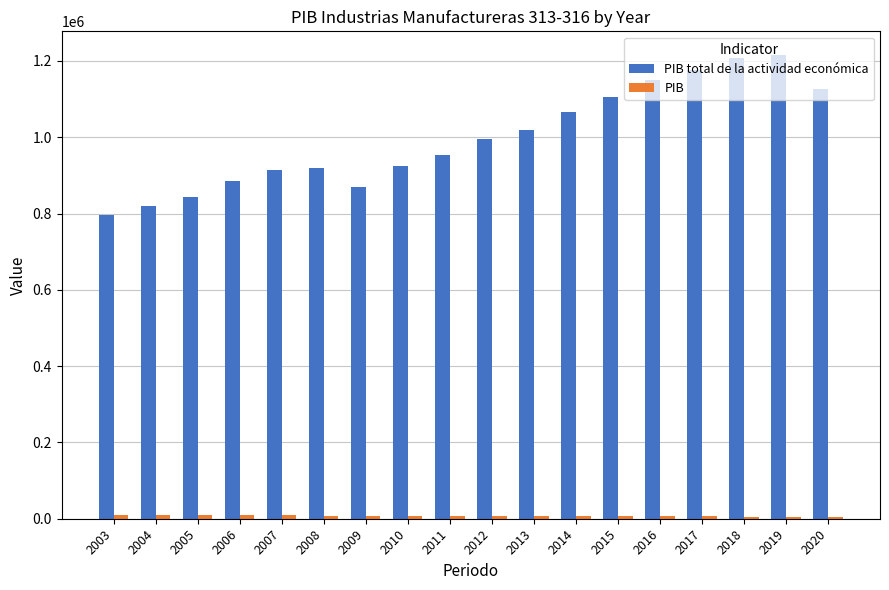

What is the maximum value shown in the chart?

1216847.2